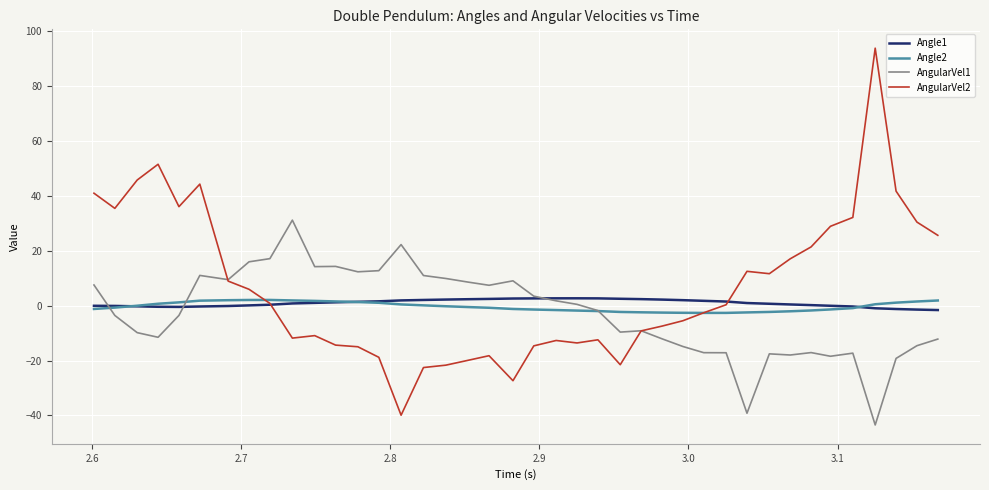

Which series has the widest spread of values?

AngularVel2